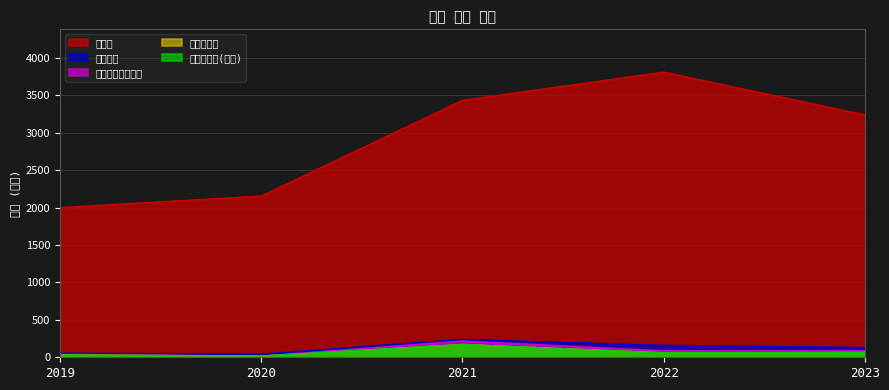

Which category has the lowest value in the 당기순이익 series?

2020